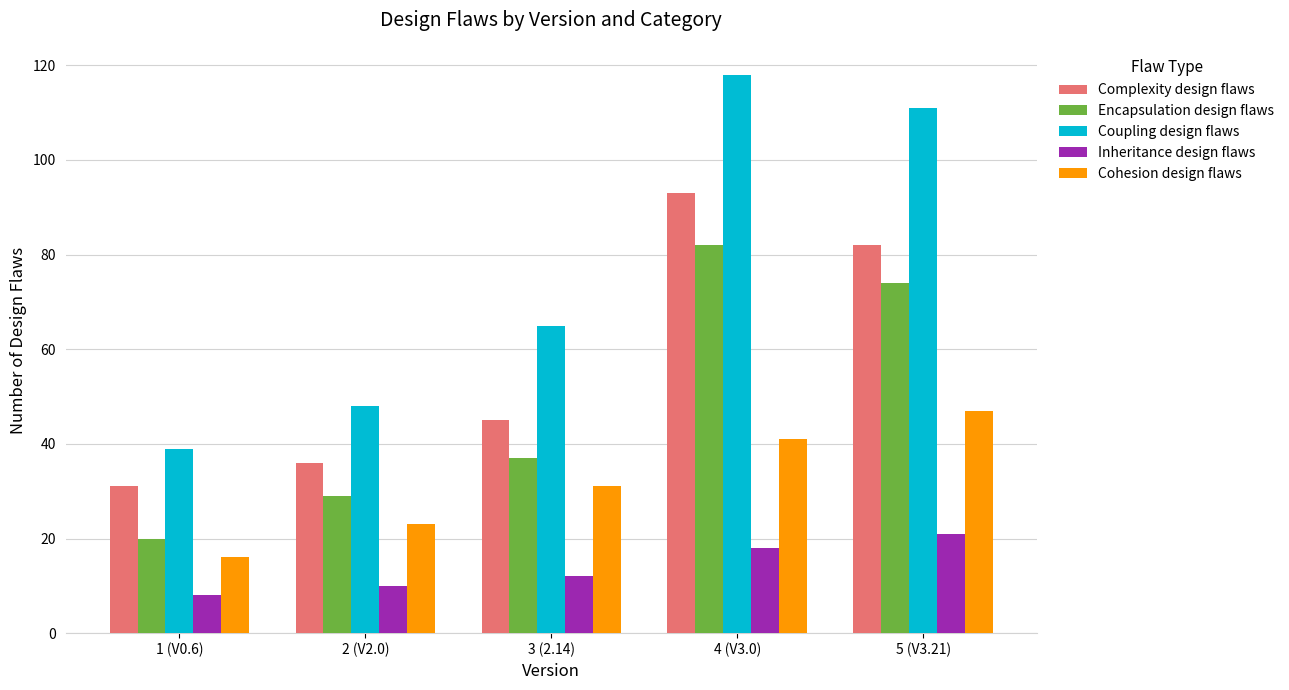

How many data points in Coupling design flaws are less than 65?

2